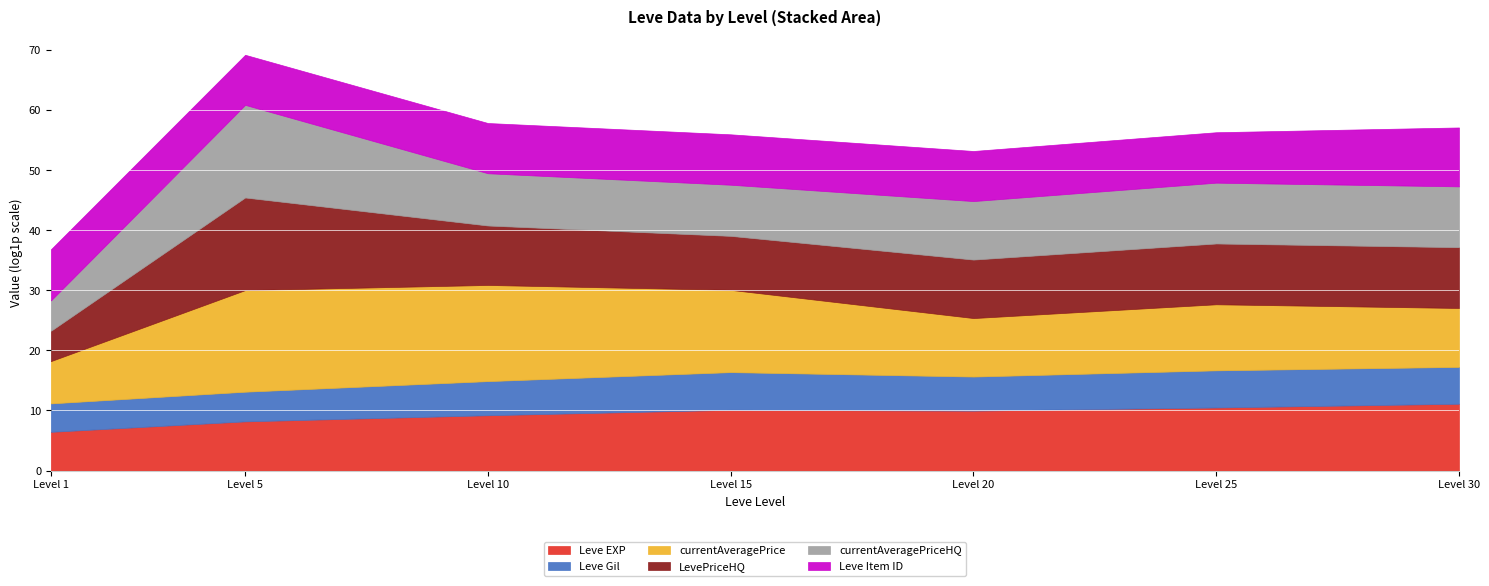

How many values in the currentAveragePrice series are below 60000?

3